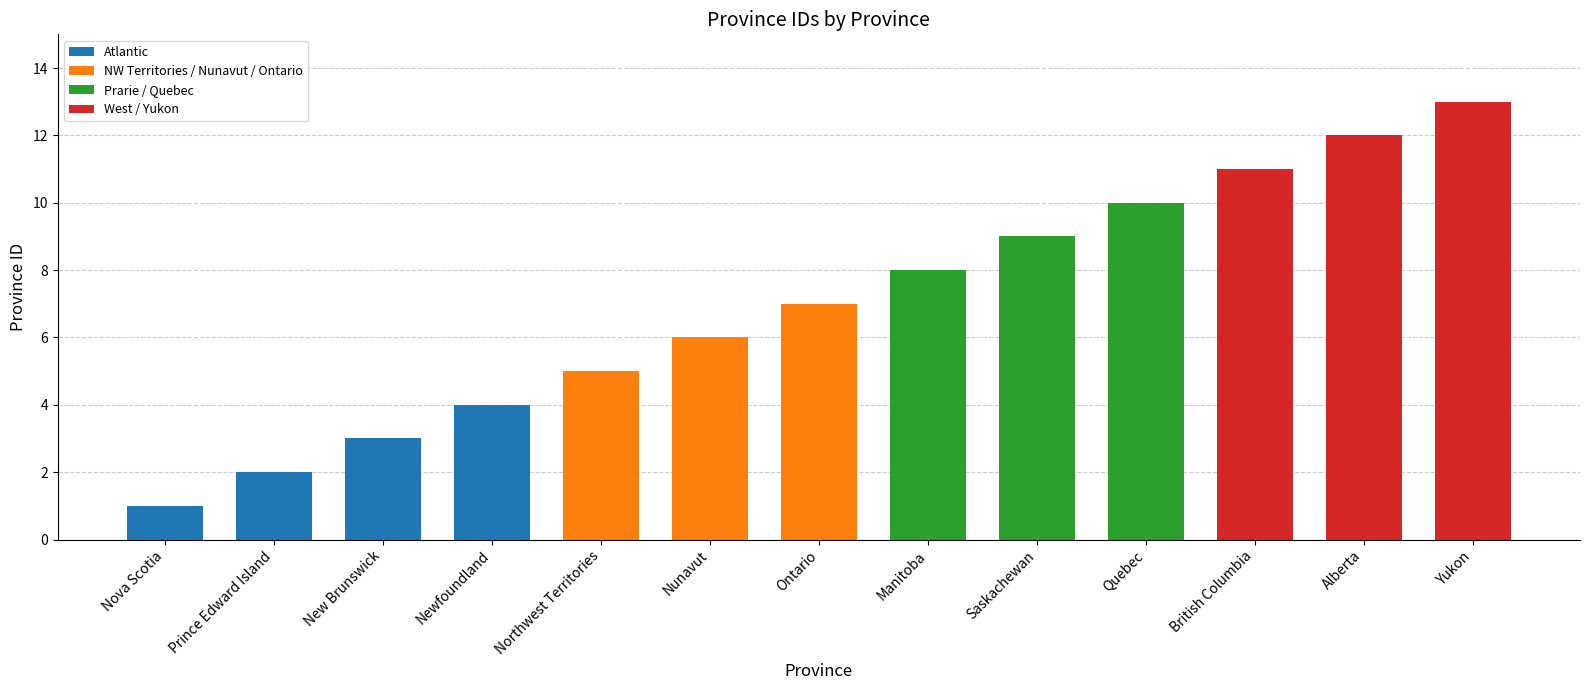

Reading right to left, what are all the values shown in this chart?

13	12	11	10	9	8	7	6	5	4	3	2	1